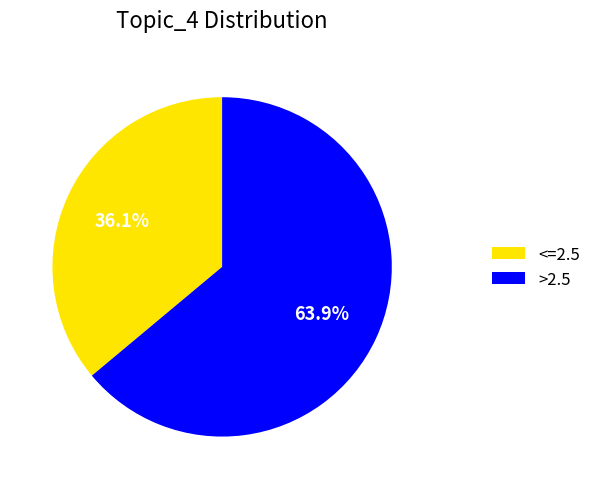

Is there a majority slice in this chart?

Yes